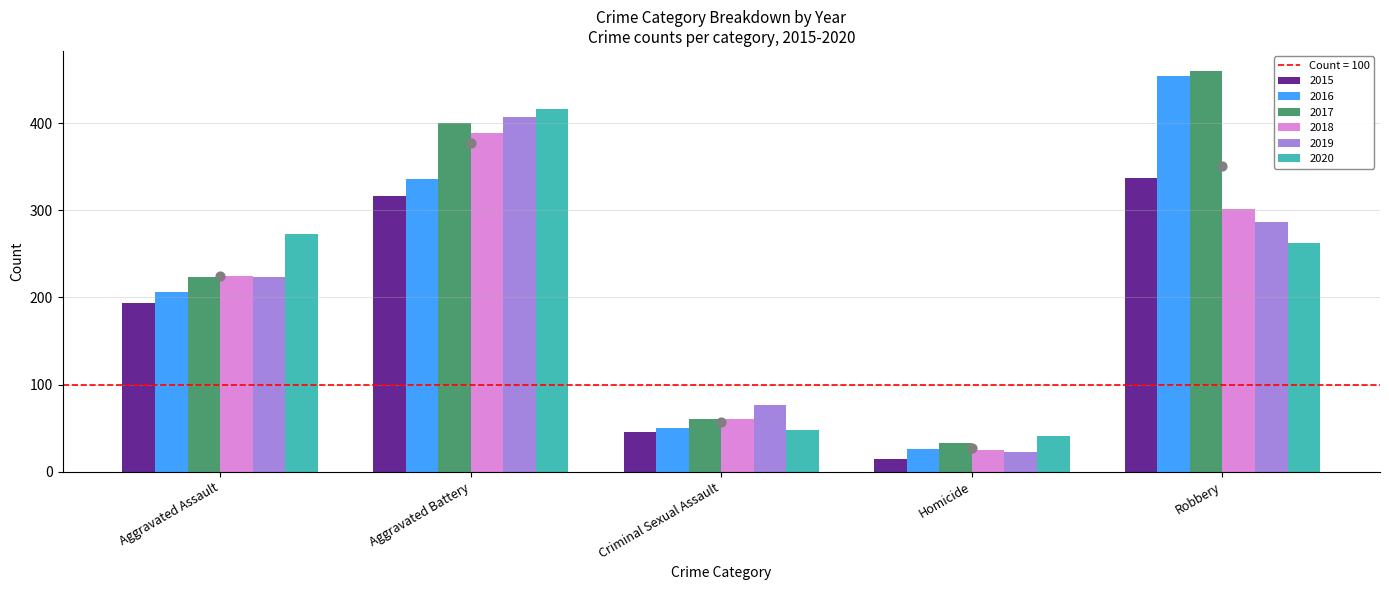

At which category is the sum across all series the highest?

Aggravated Battery